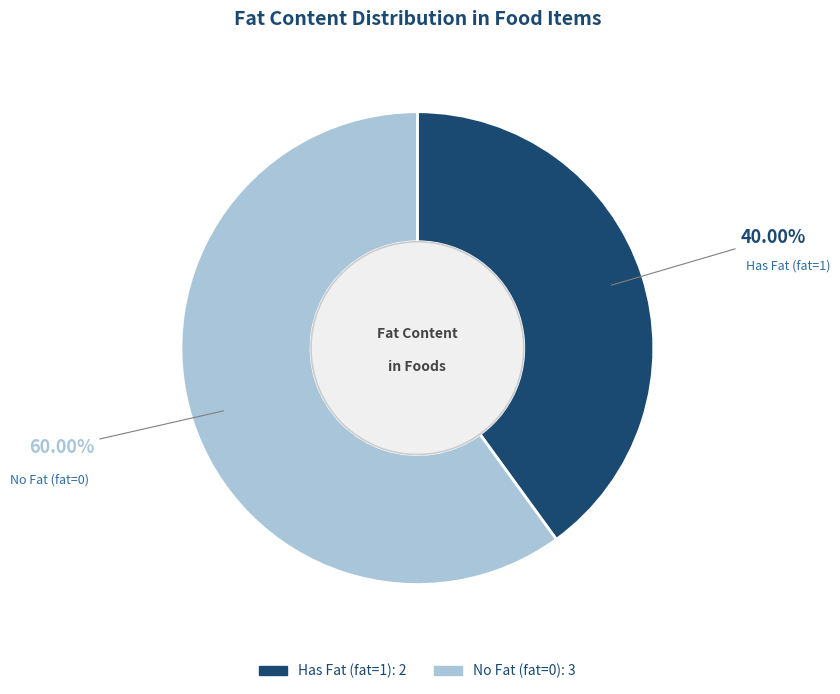

Does any single category account for the majority?

Yes